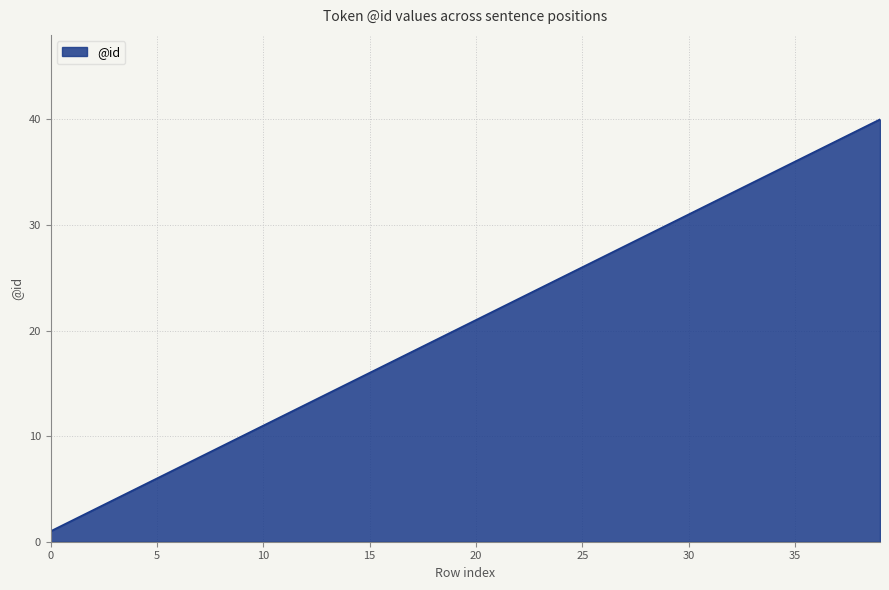

Count the number of data series in this chart.

1